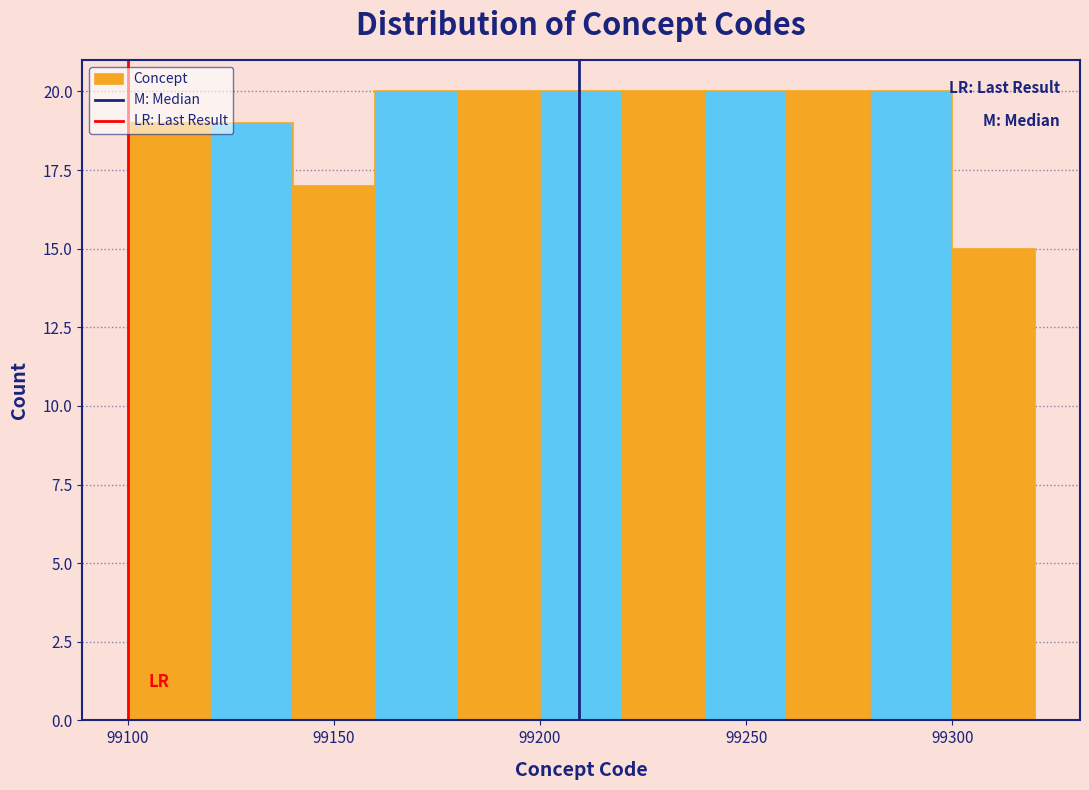

What is the height of the bar covering 99240 to 99260 on the x-axis? The values are not printed on the chart, so give them approximately, as read against the axis.

20